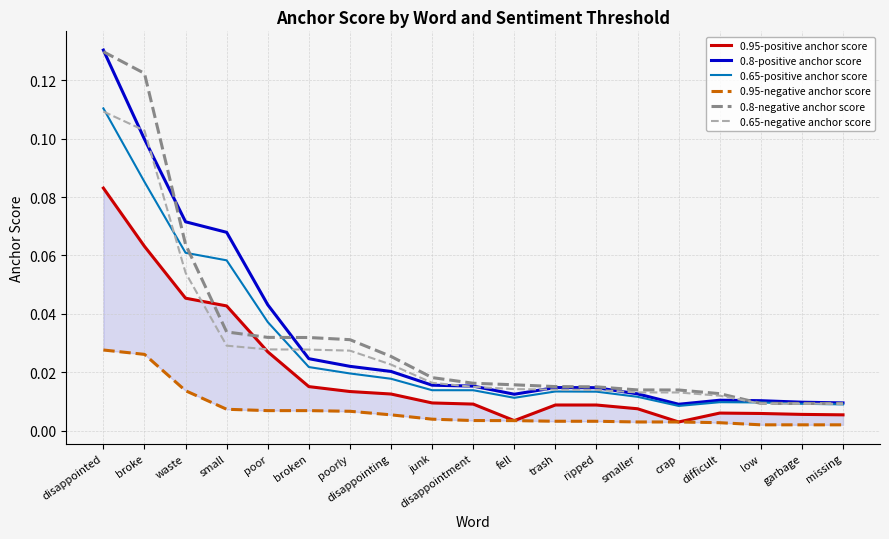

True or false: 0.8-negative anchor score and 0.65-negative anchor score cross at least once.

False